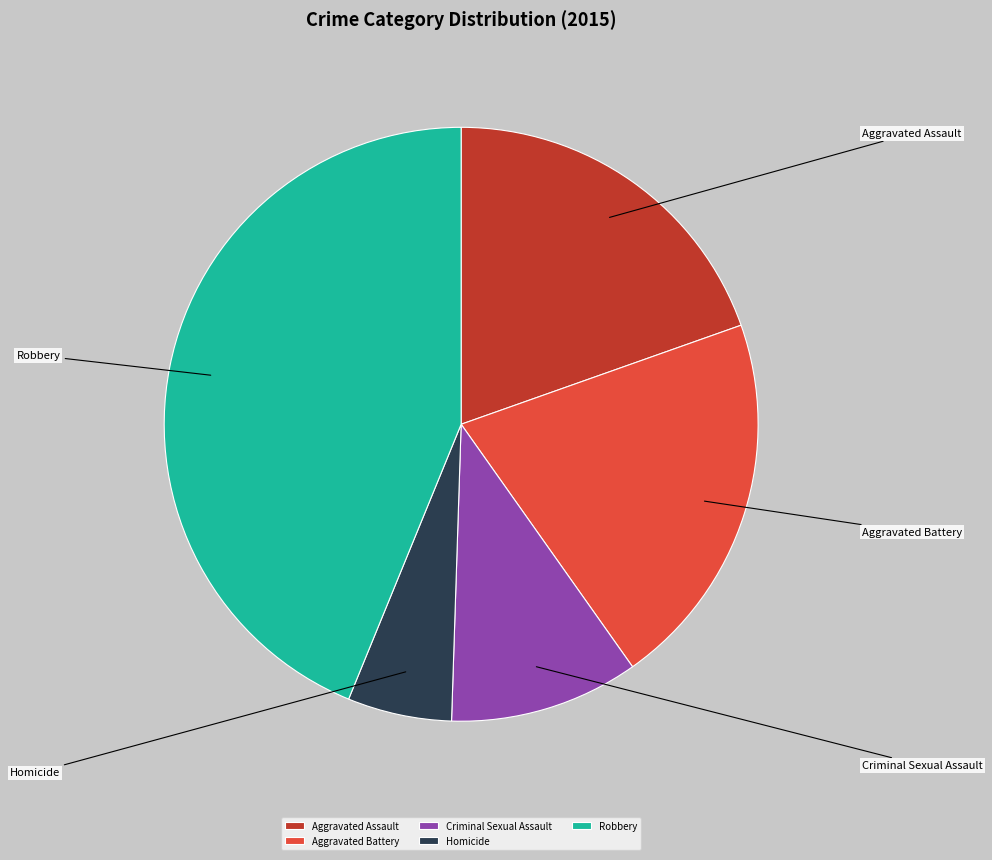

What portion of the pie excludes Homicide?

94.3%